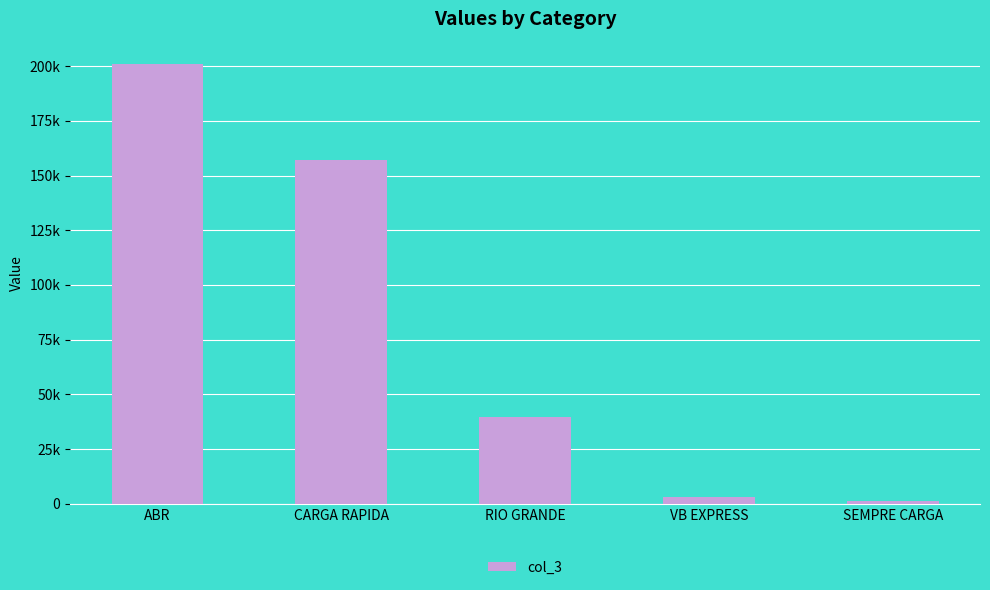

Does the chart contain any negative values?

No